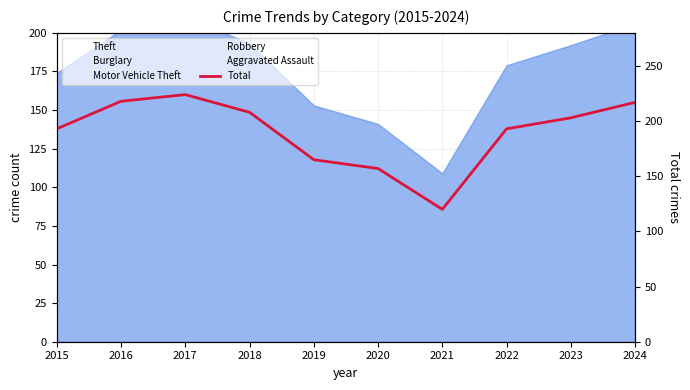

Reading left to right, what are all the values shown in this chart?

Theft: 2015=99	2016=125	2017=118	2018=107	2019=91	2020=99	2021=68	2022=105	2023=100	2024=113
Burglary: 2015=31	2016=32	2017=46	2018=41	2019=32	2020=10	2021=9	2022=20	2023=30	2024=28
Motor Vehicle Theft: 2015=22	2016=16	2017=20	2018=17	2019=11	2020=9	2021=11	2022=25	2023=42	2024=28
Robbery: 2015=12	2016=15	2017=18	2018=13	2019=7	2020=11	2021=13	2022=19	2023=11	2024=18
Aggravated Assault: 2015=10	2016=14	2017=9	2018=15	2019=12	2020=12	2021=8	2022=10	2023=9	2024=19
Total: 2015=193	2016=218	2017=224	2018=208	2019=165	2020=157	2021=120	2022=193	2023=203	2024=217